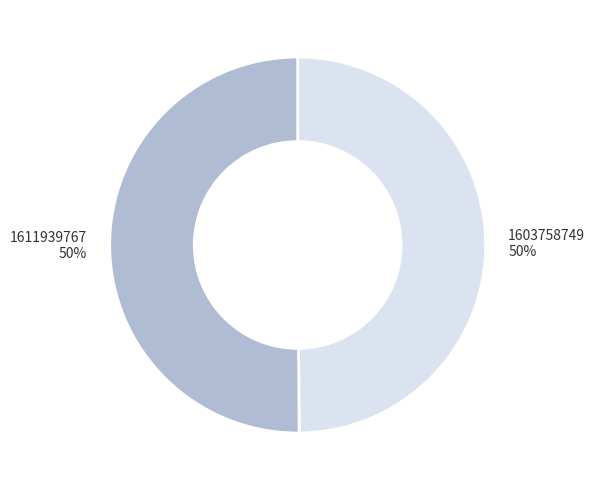

What percentage is the 1611939767 slice, to the nearest percent?

50%